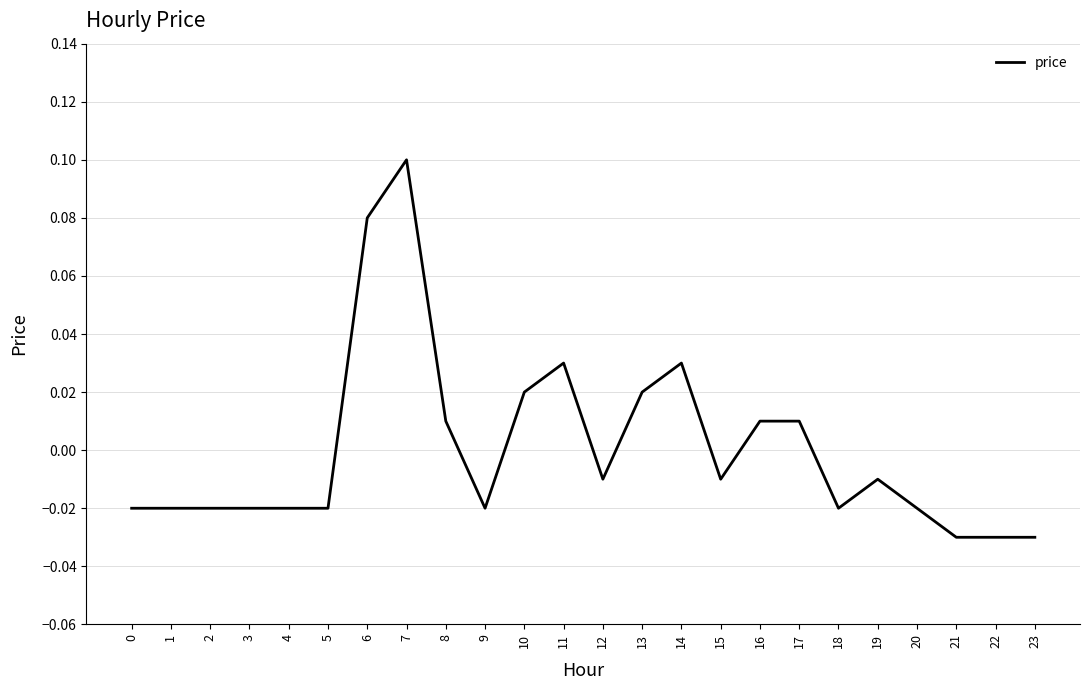

How many values are above zero?

9